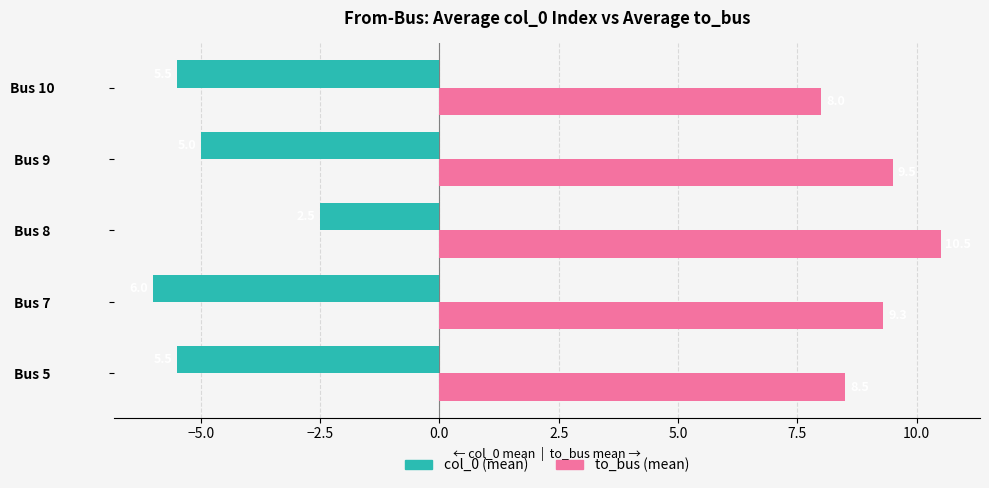

At which category is the sum across all series the highest?

Bus 8